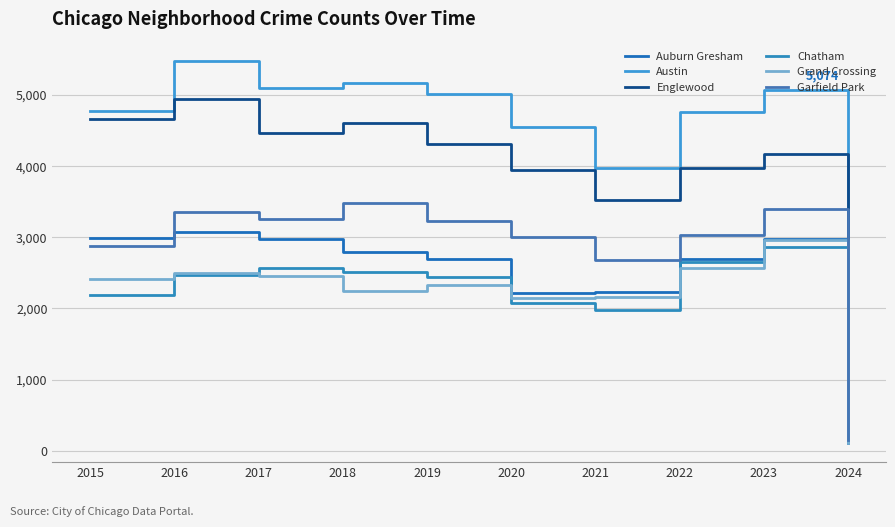

What is the sum of the Austin values at 2015 and 2017?

9866